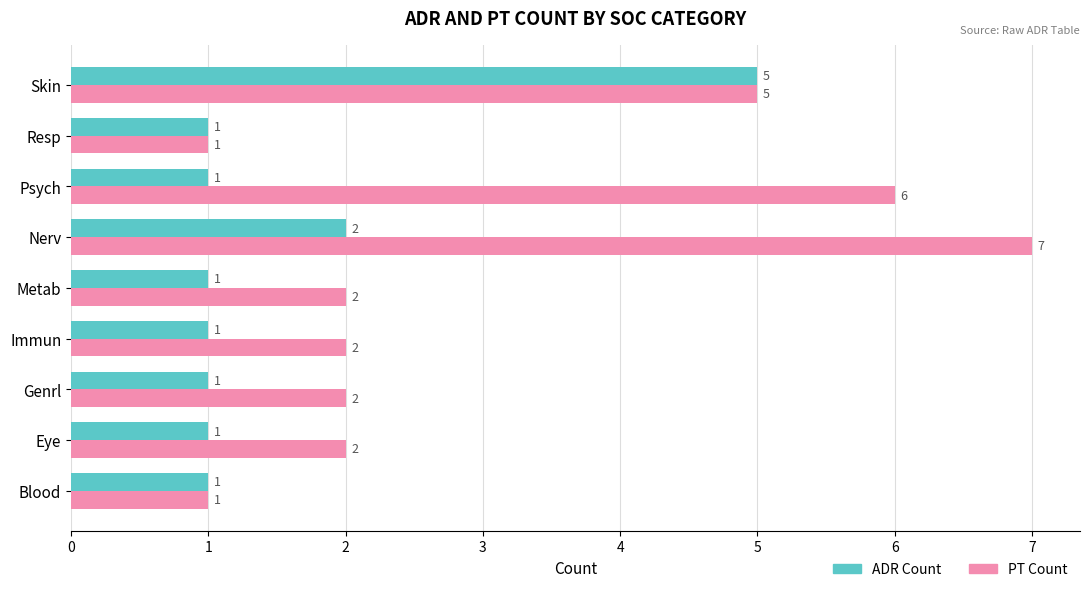

What is the sum of all ADR Count values?

14